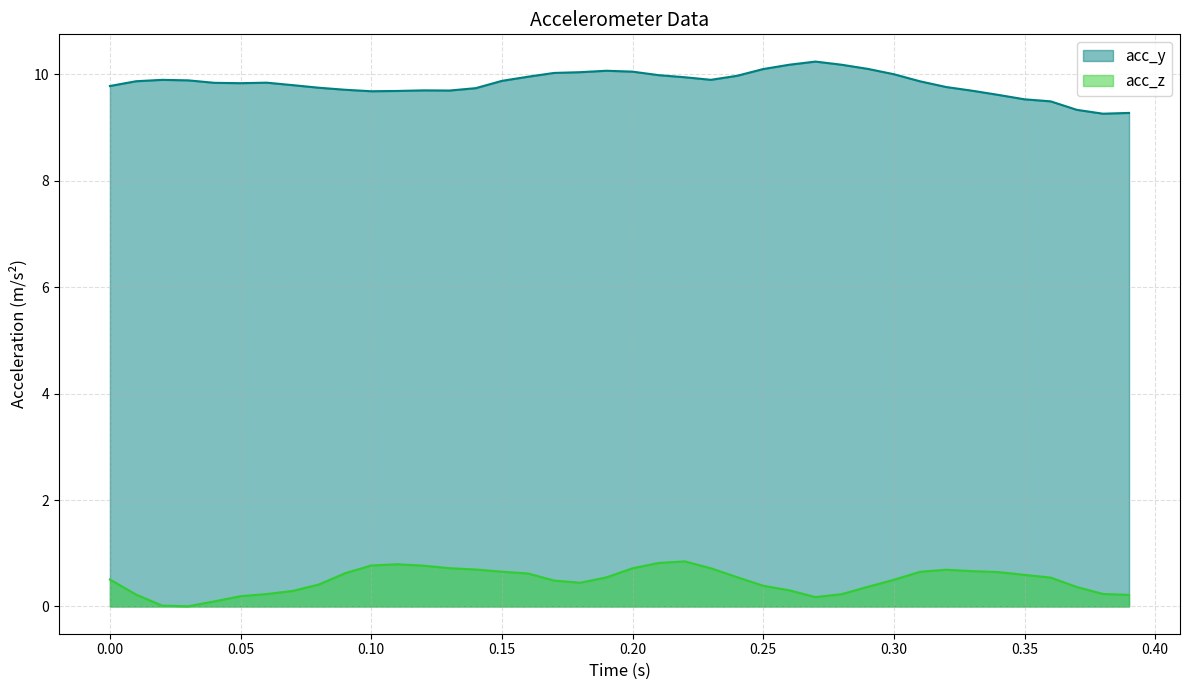

Which series has the largest total across all categories?

acc_y